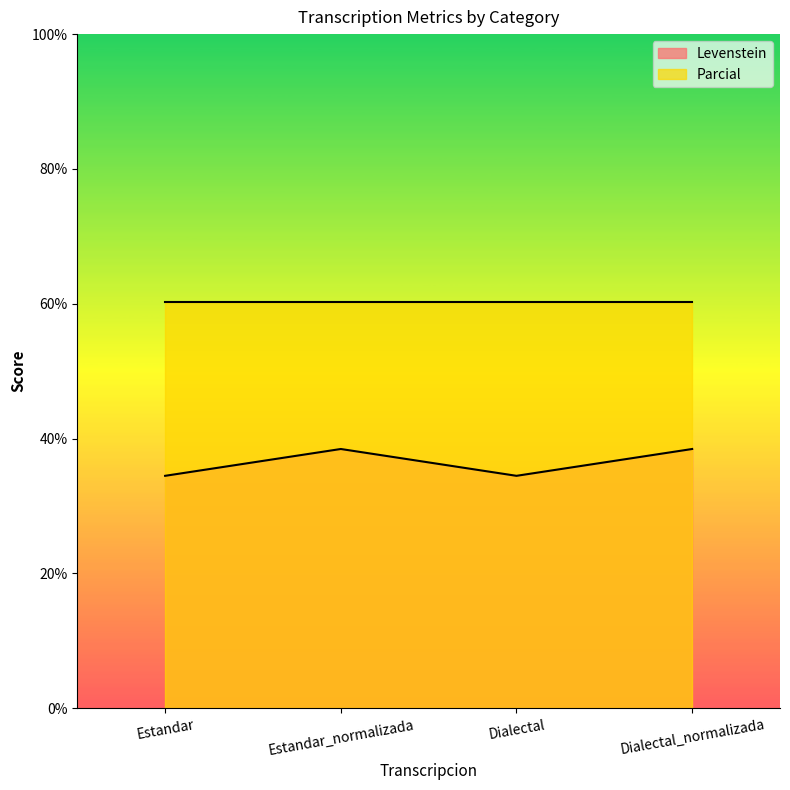

What is the minimum value shown in the chart?

34.5